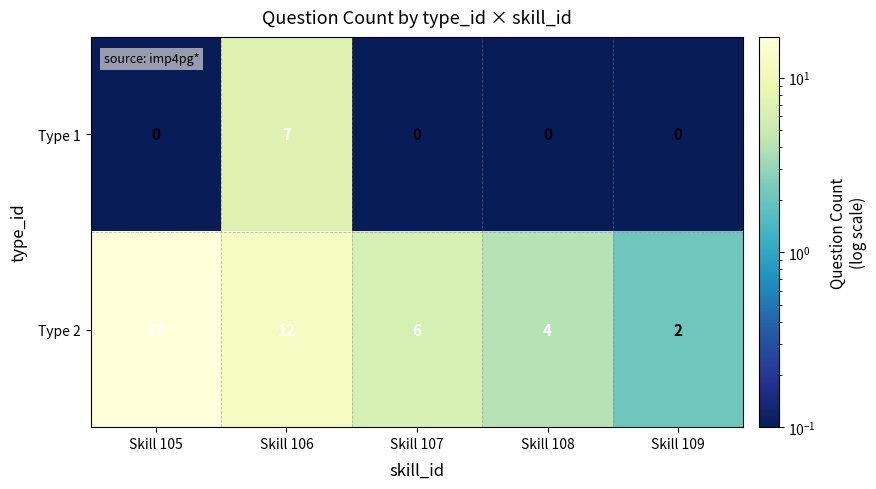

Is it true that Type 1 equals 7 at Skill 106?

True